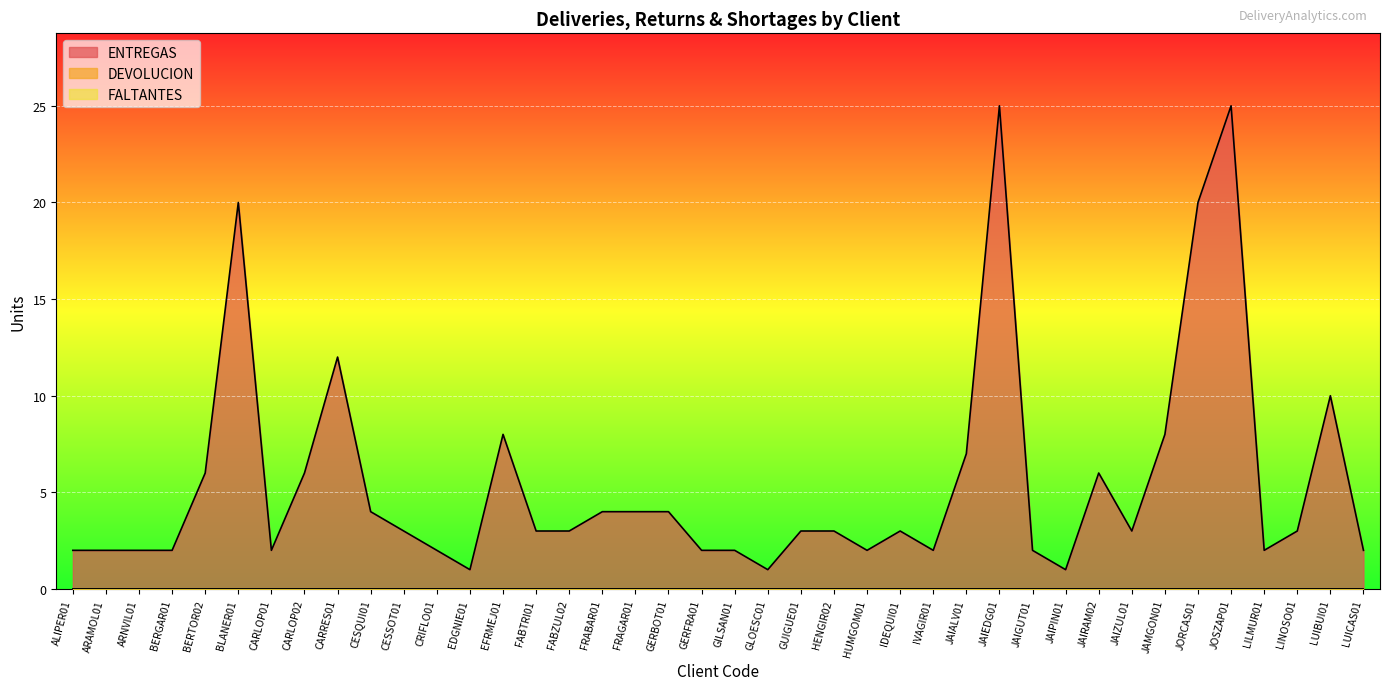

What is the spread (max minus min) of values at HUMGOM01?

2